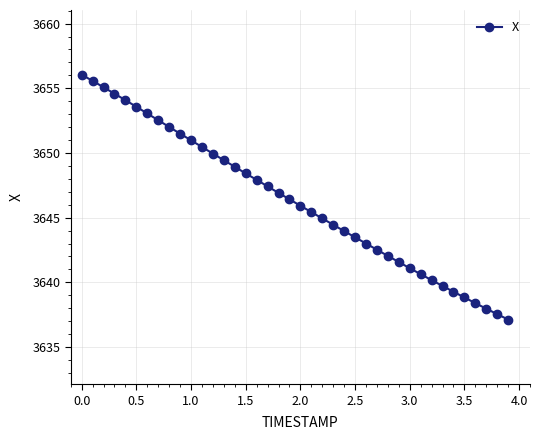

What is the value of the 10th point from the left?

3651.5